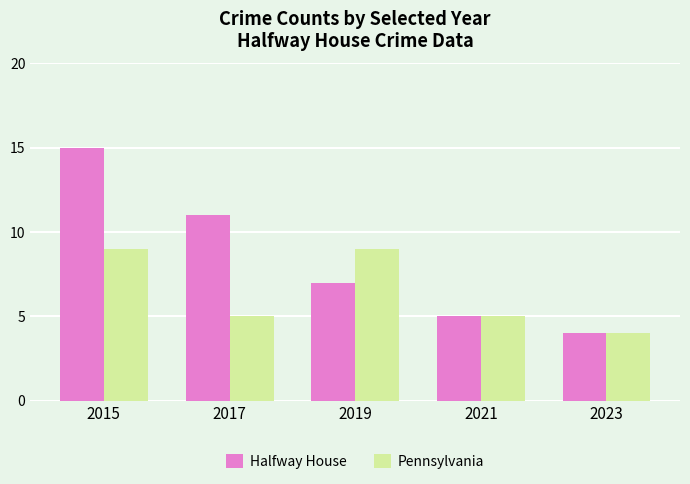

Reading right to left, extract all data points from this chart.

Halfway House: 2023=4	2021=5	2019=7	2017=11	2015=15
Pennsylvania: 2023=4	2021=5	2019=9	2017=5	2015=9